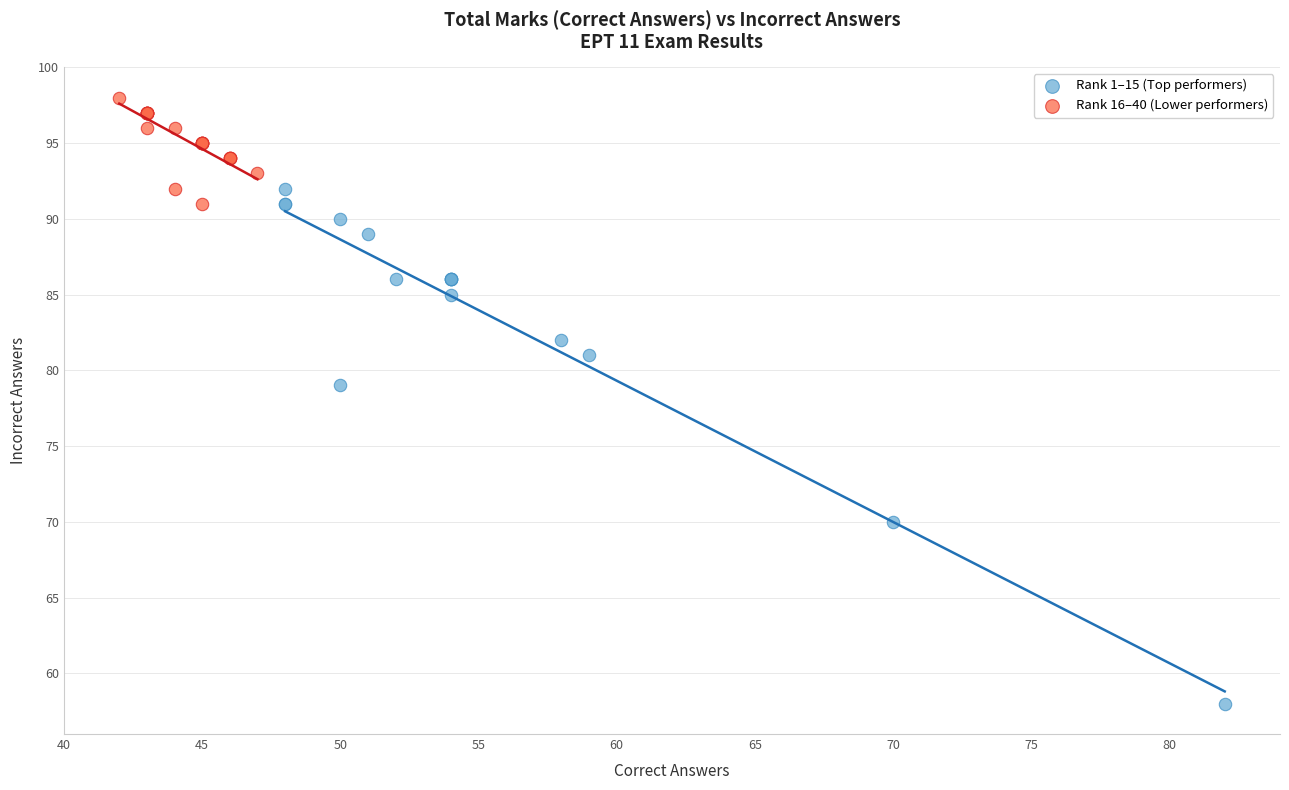

Which series contains the lowest Y value?

Rank 1–15 (Top performers)